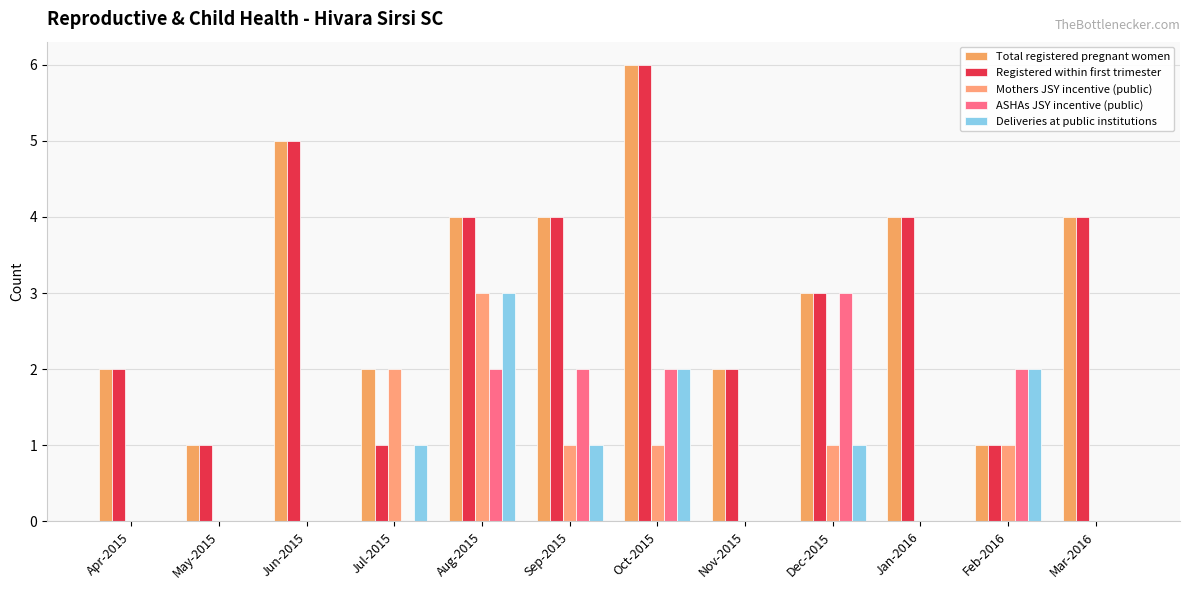

How many distinct data groups are displayed?

5